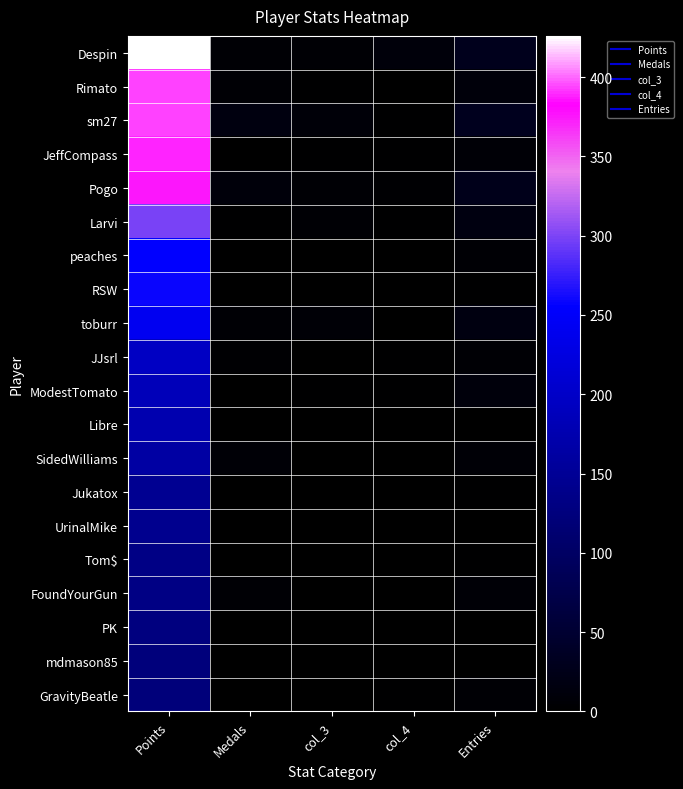

Rank the series at Entries from highest to lowest value.

sm27, Despin, Pogo, Larvi, toburr, ModestTomato, Rimato, JeffCompass, SidedWilliams, FoundYourGun, JJsrl, GravityBeatle, peaches, Jukatox, RSW, Tom$, Libre, UrinalMike, PK, mdmason85